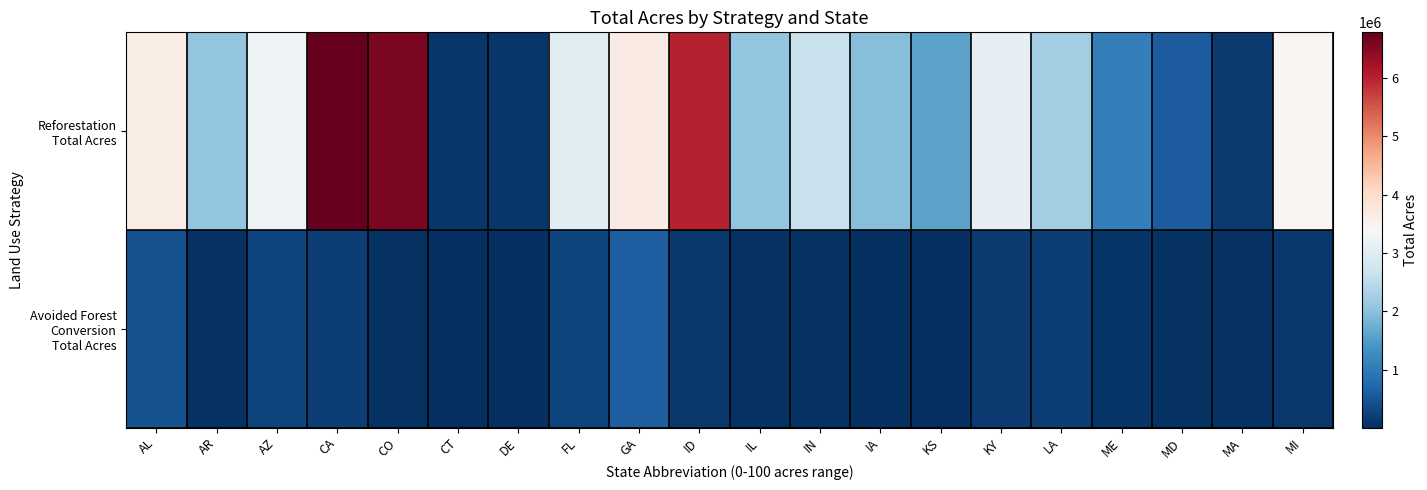

Between GA and IN, which series saw the biggest shift?

Reforestation Total Acres